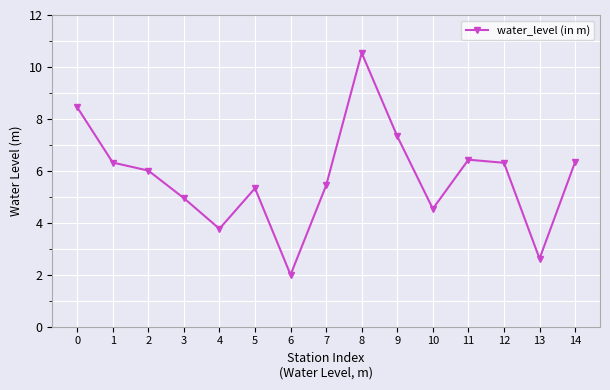

What is the sum of all values?

86.4